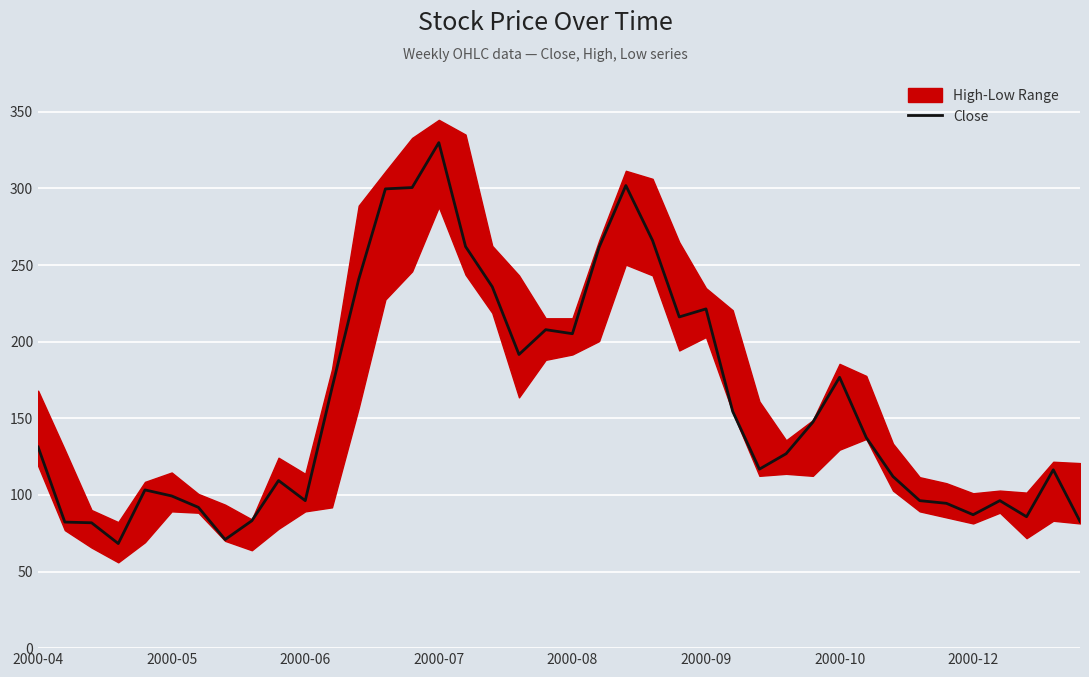

True or false: there are more than 1 points higher than both neighbors.

True